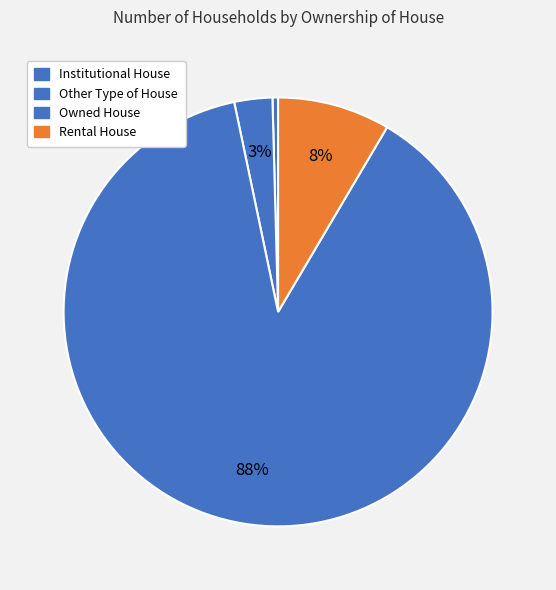

What percentage is the Owned House slice, to the nearest percent?

88%